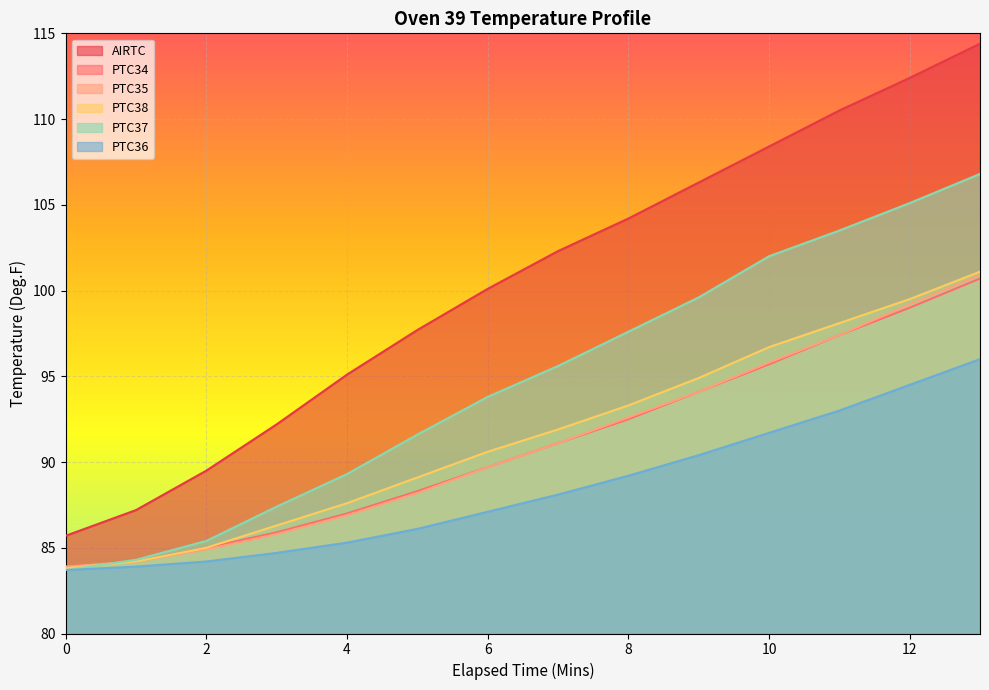

The value of PTC38 at 5 is 24.0. True or false?

False